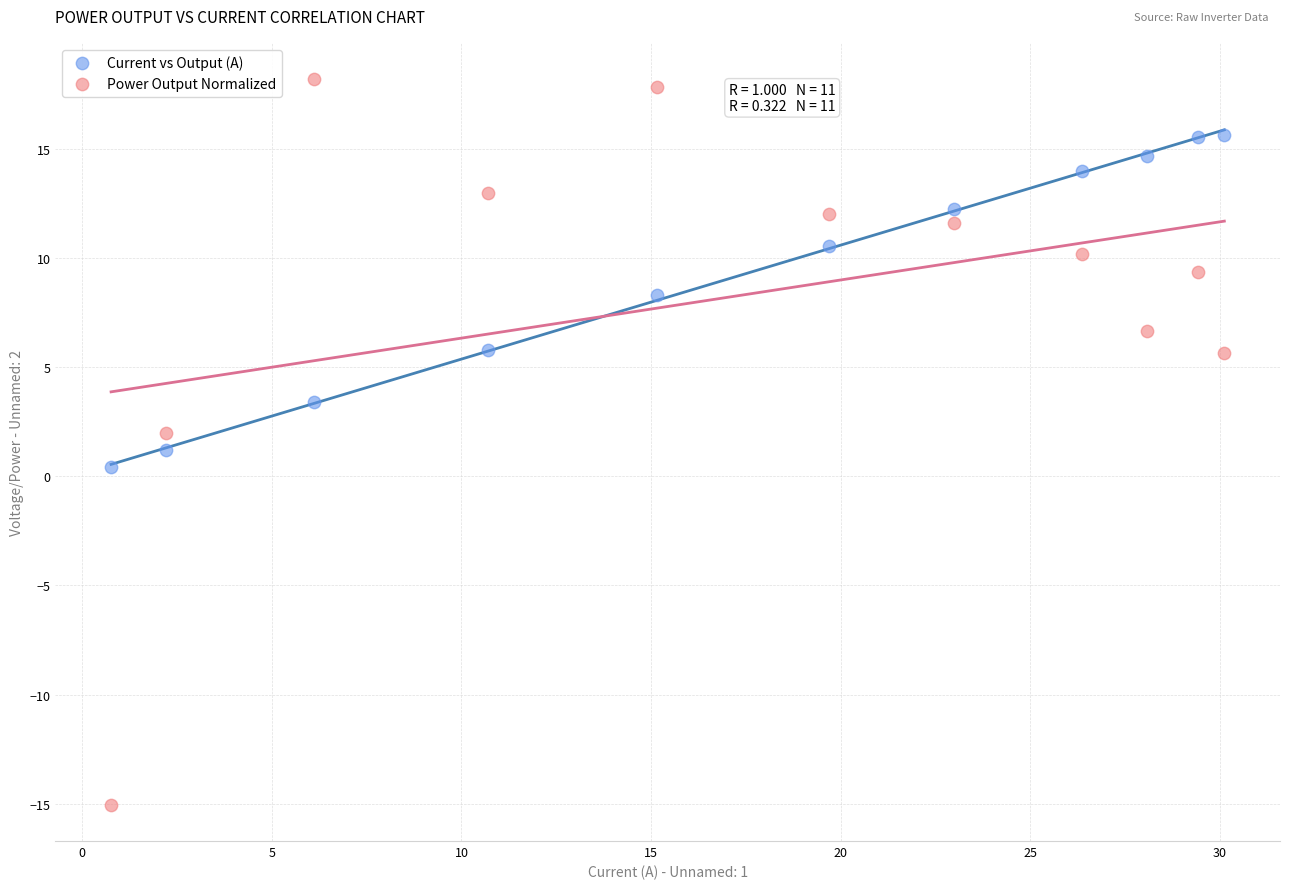

Which series contains the lowest Y value?

Power Output Normalized